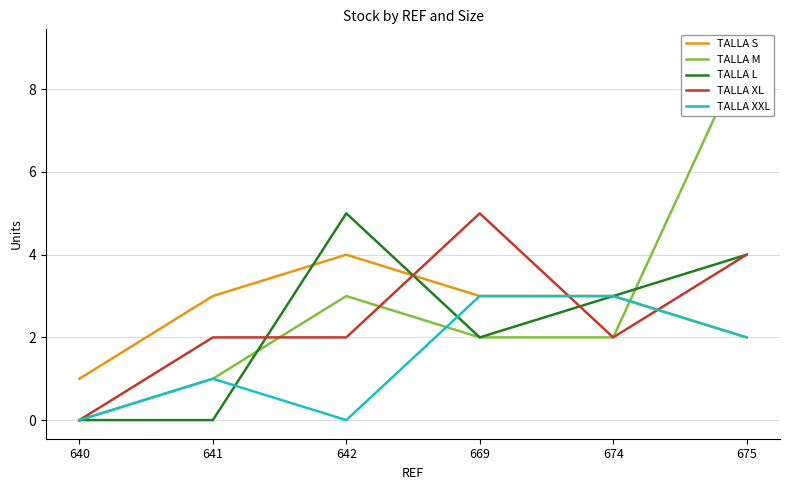

Reading left to right, extract all data points from this chart.

TALLA S: 1	3	4	3	3	2
TALLA M: 0	1	3	2	2	9
TALLA L: 0	0	5	2	3	4
TALLA XL: 0	2	2	5	2	4
TALLA XXL: 0	1	0	3	3	2